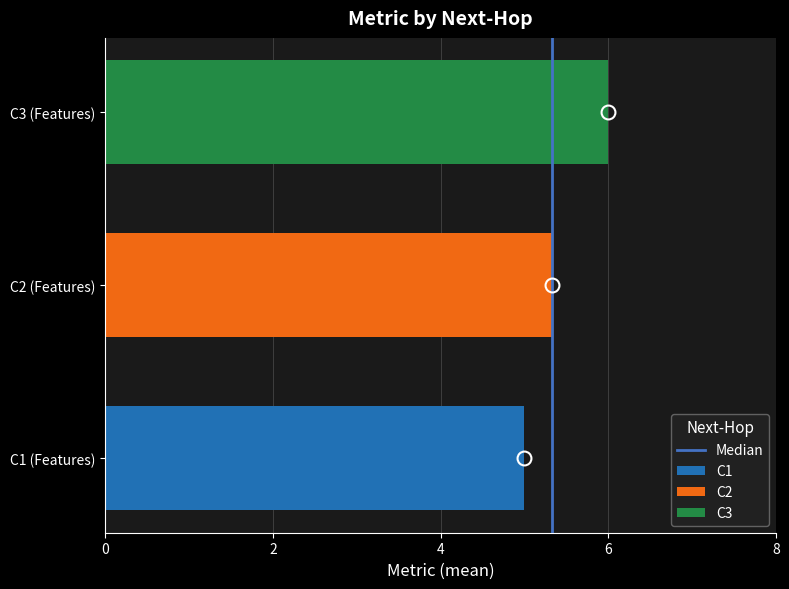

Are the bars horizontal?

Yes